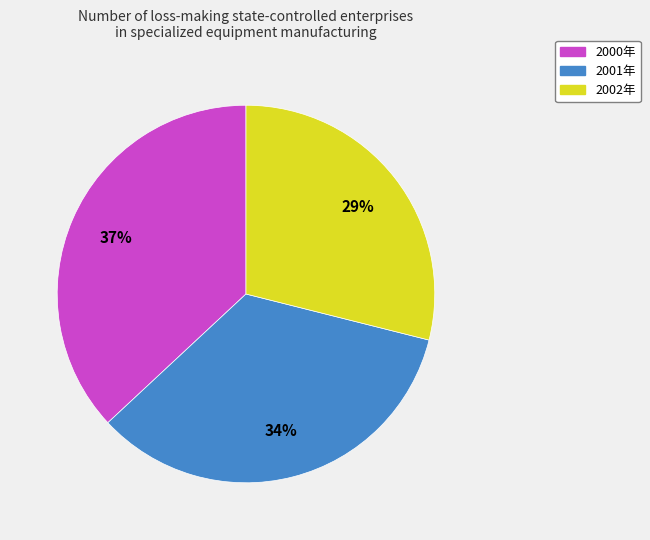

True or false: 2000年 accounts for 45% of the total.

False